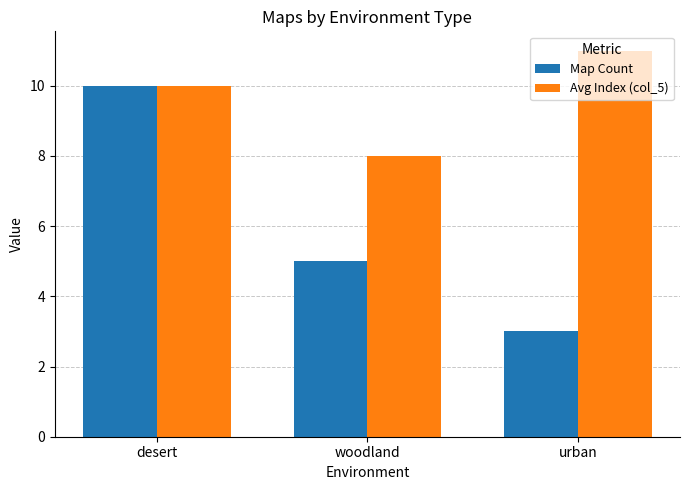

What is the label of the 2nd bar from the right?

woodland